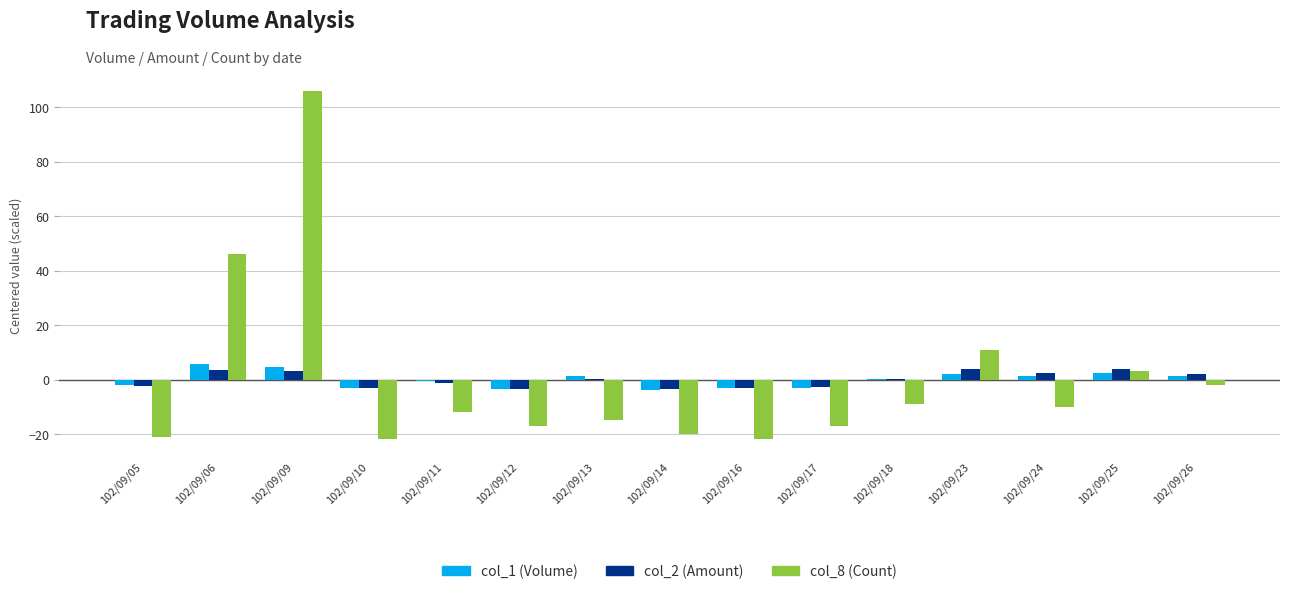

Which series has the largest range (max minus min)?

col_8 (Count)